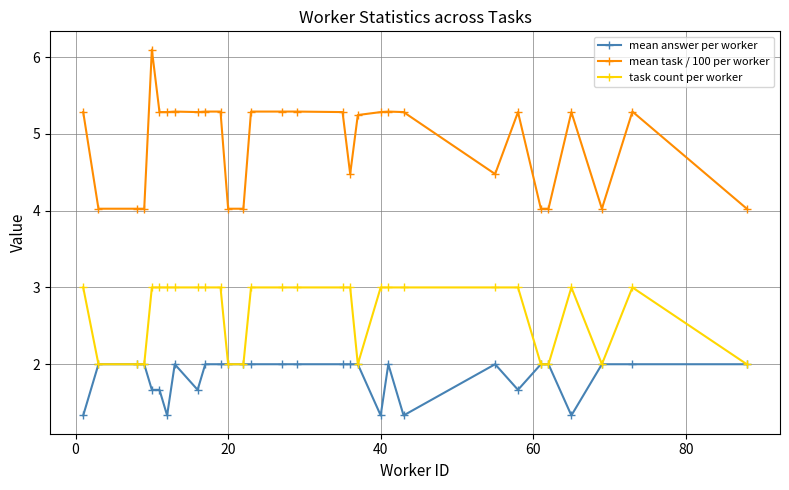

List the series in order of their overall mean, lowest first.

mean answer per worker, task count per worker, mean task / 100 per worker